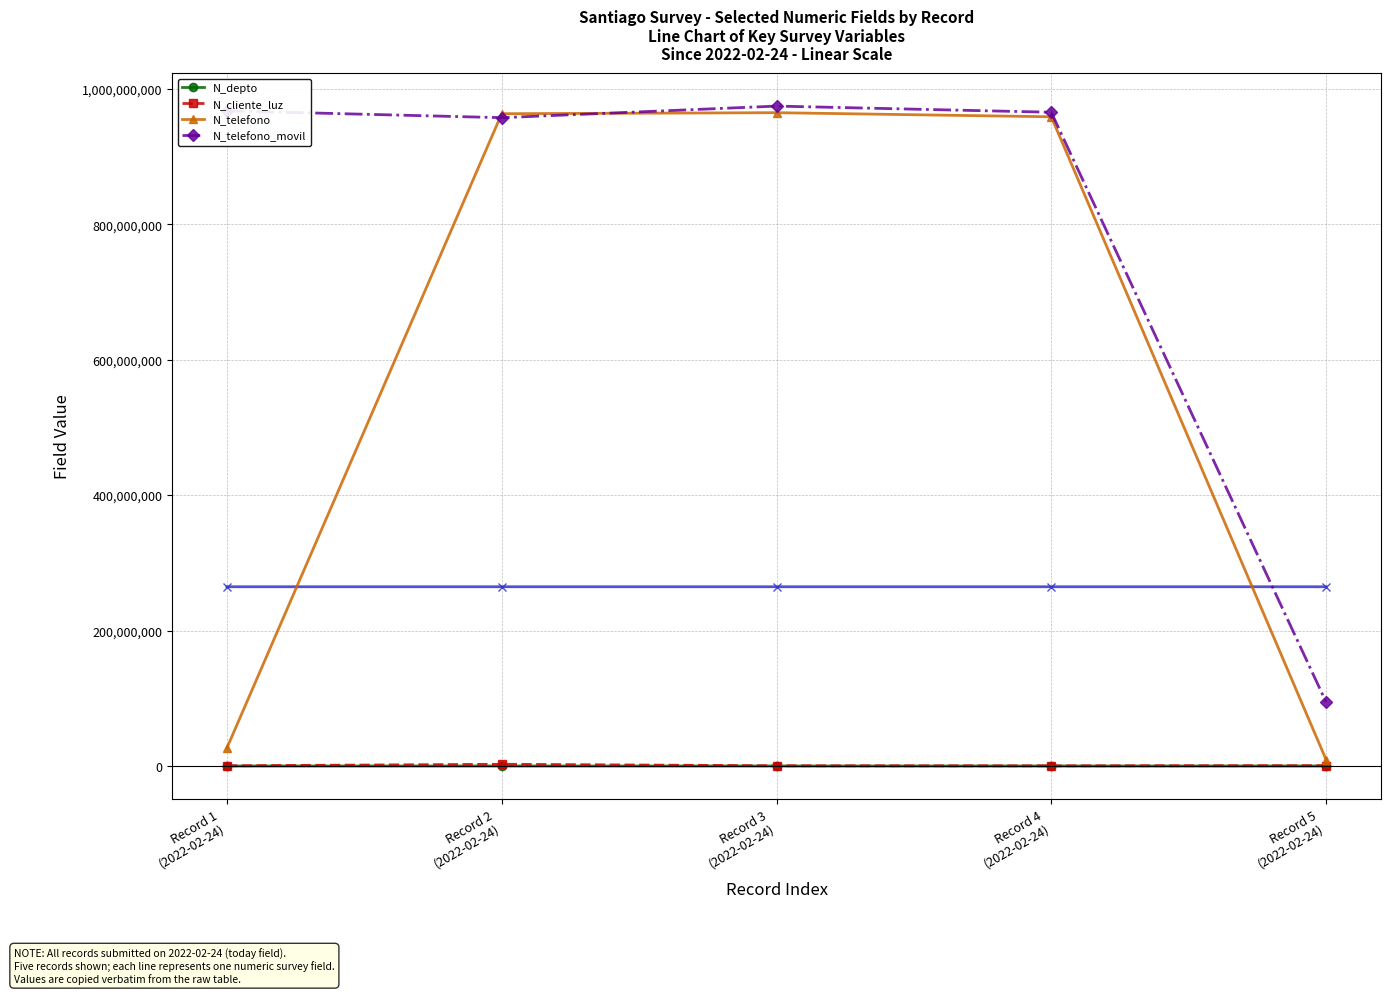

Which label corresponds to the smallest value in the chart?

Record 3
(2022-02-24)